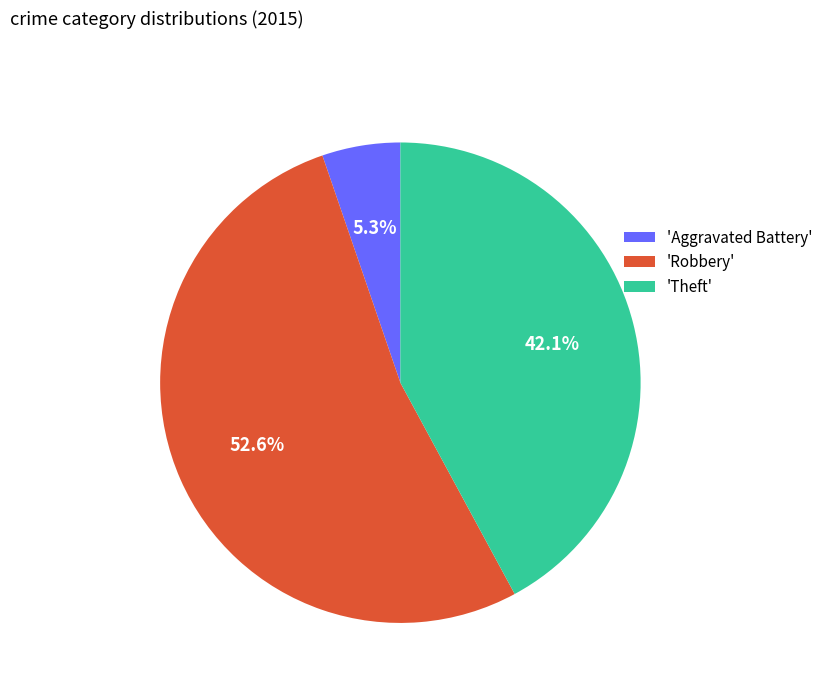

What is the majority slice?

'Robbery'